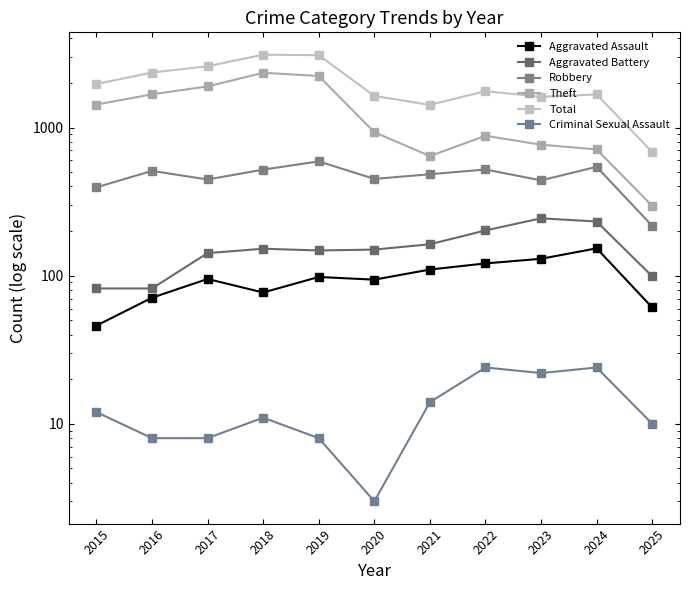

Between 2017 and 2025, which series saw the biggest shift?

Total